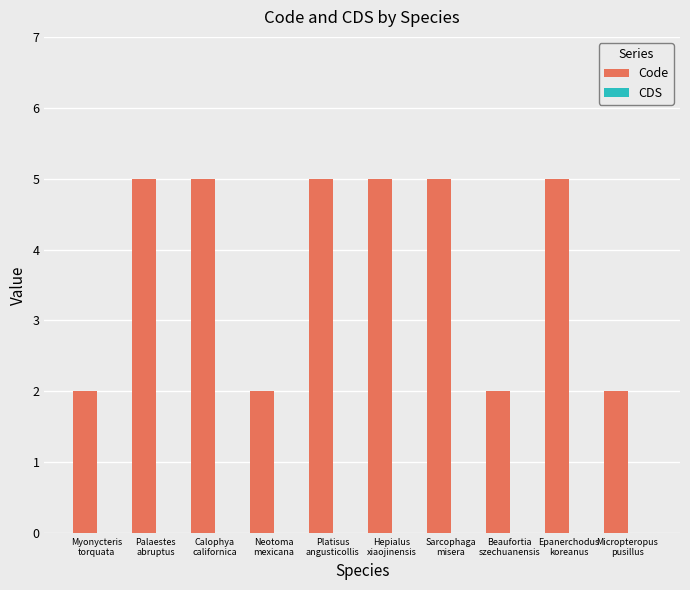

Reading right to left, what are all the values shown in this chart?

2	5	2	5	5	5	2	5	5	2